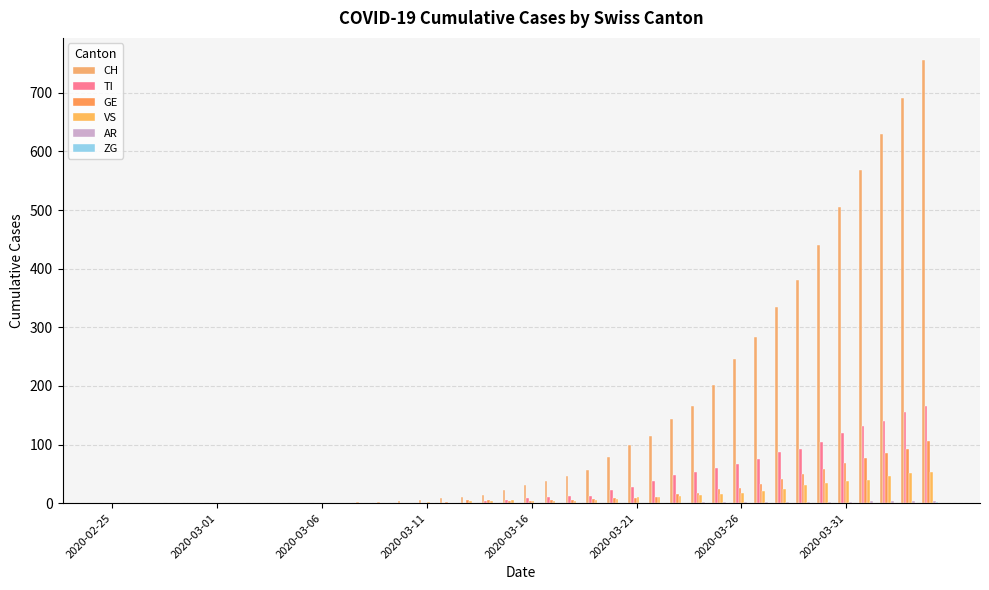

Does the chart contain stacked bars?

No